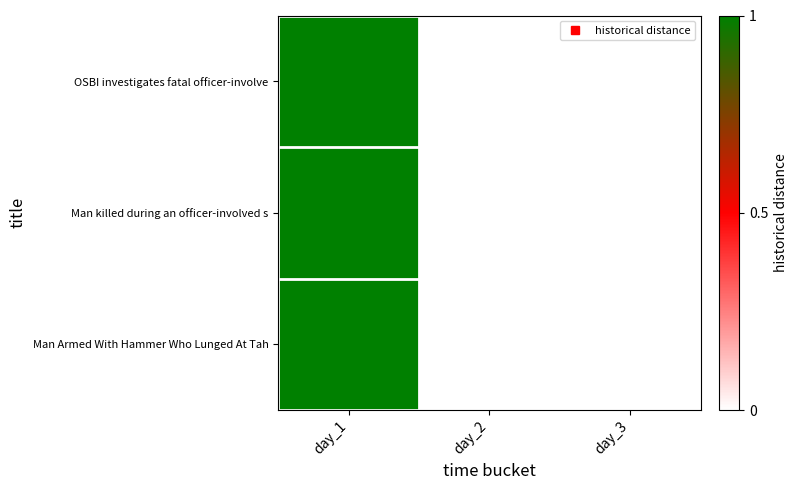

How many data points does each series have?

3